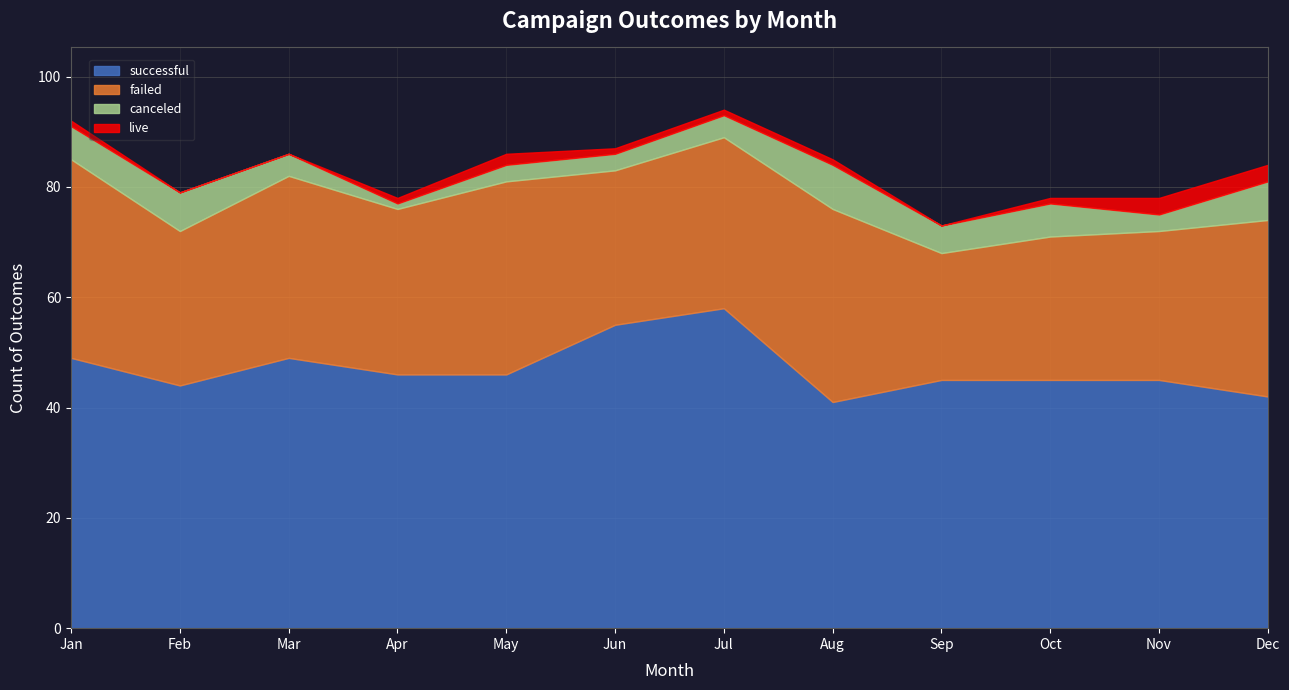

True or false: failed and live cross at least once.

False